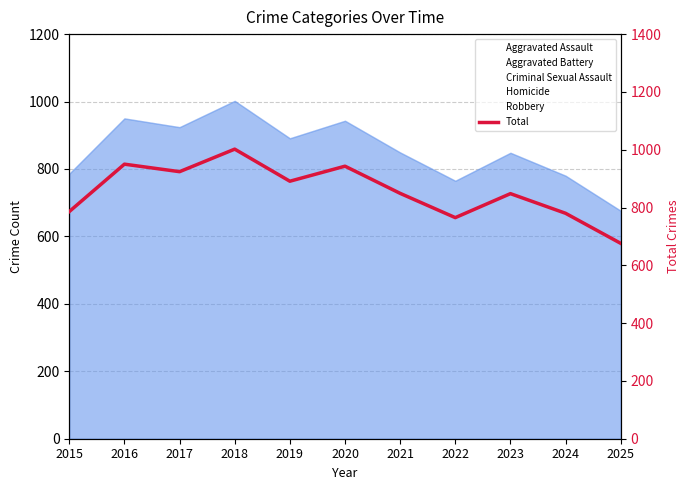

Count the number of data series in this chart.

1